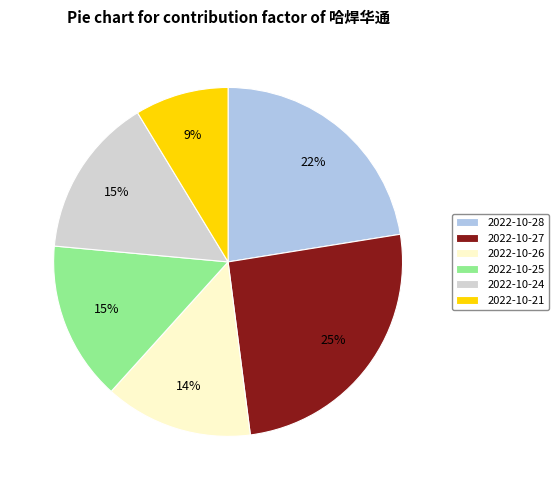

Is there any slice that represents more than half of the pie?

No